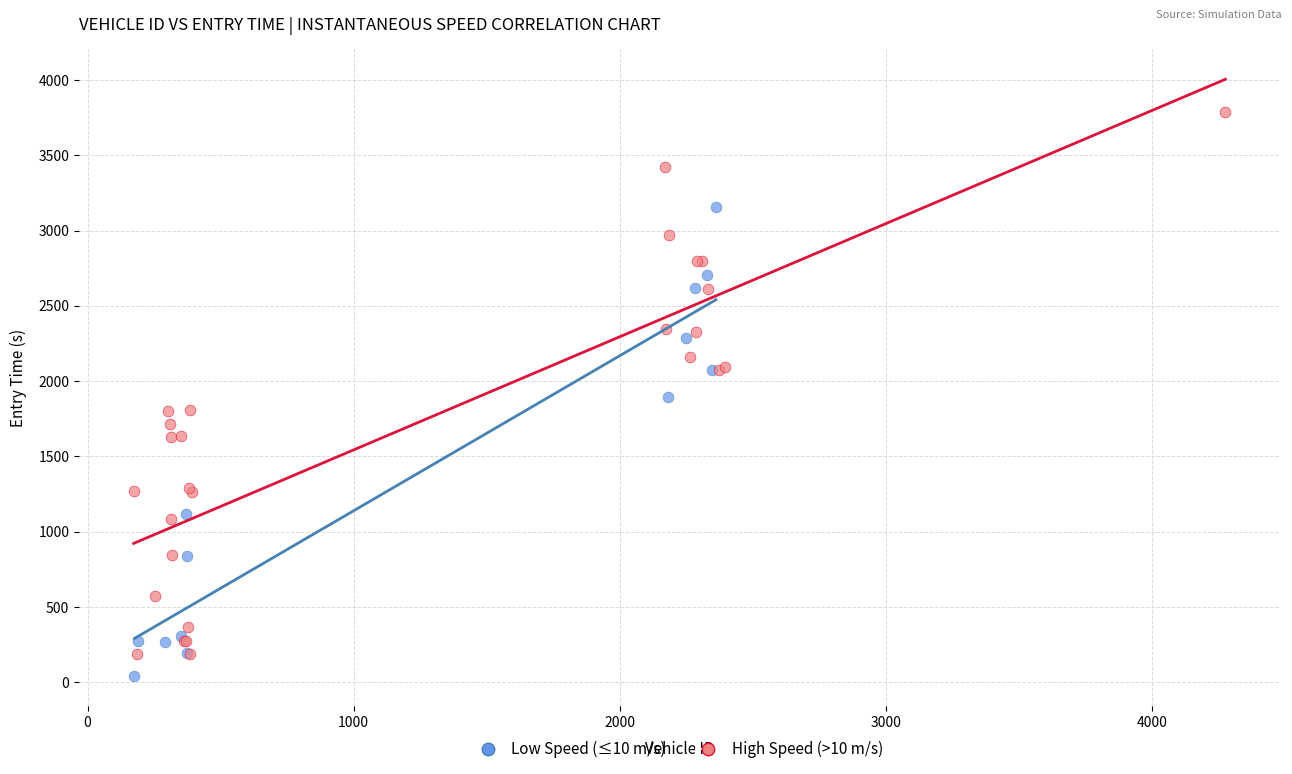

Which series has the widest spread of Y values?

High Speed (>10 m/s)